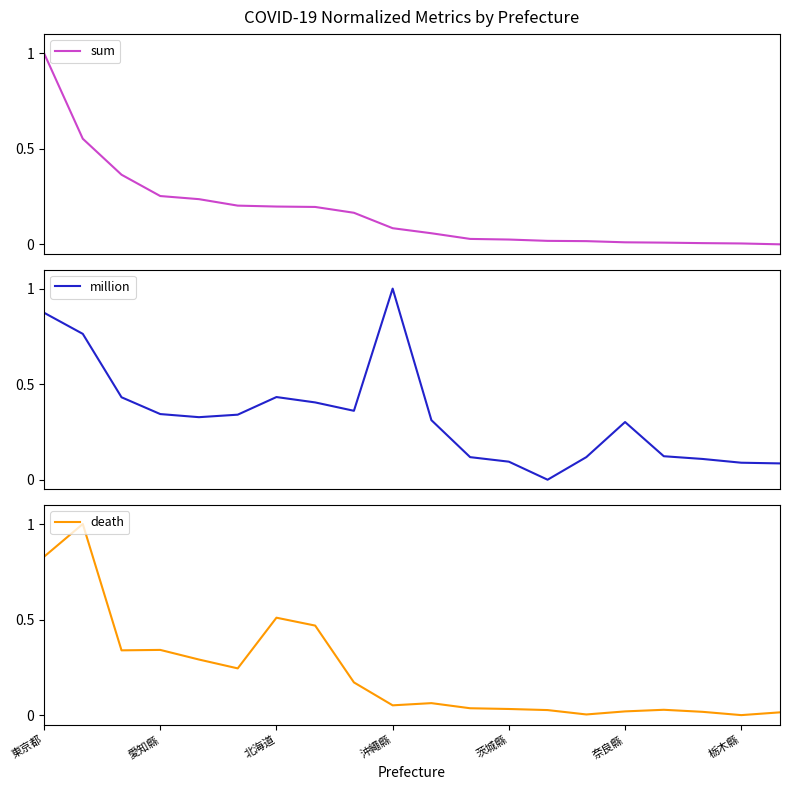

The death series shows 0.4 at 東京都. True or false?

False